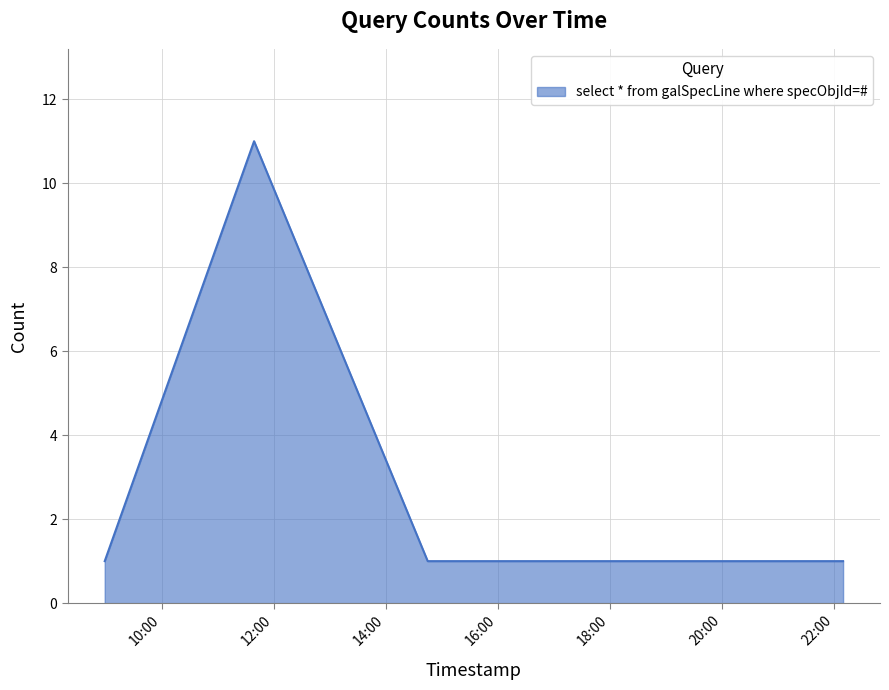

What is the greatest value displayed?

11